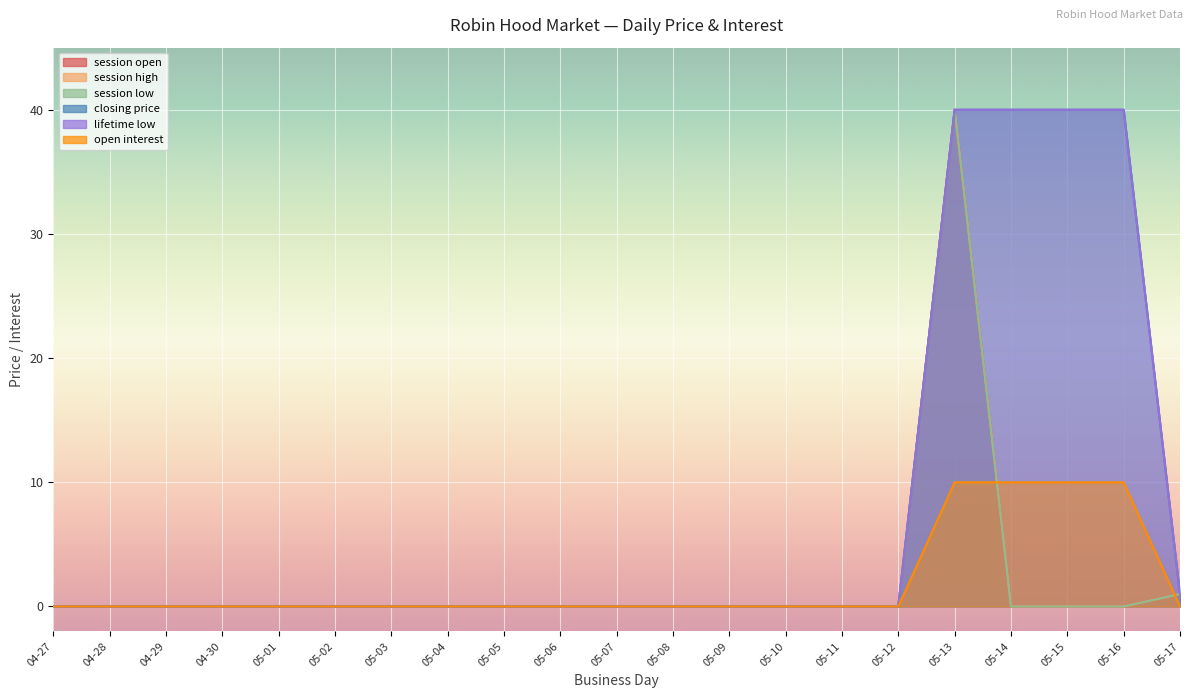

What is the average value of the lifetime low series?

8